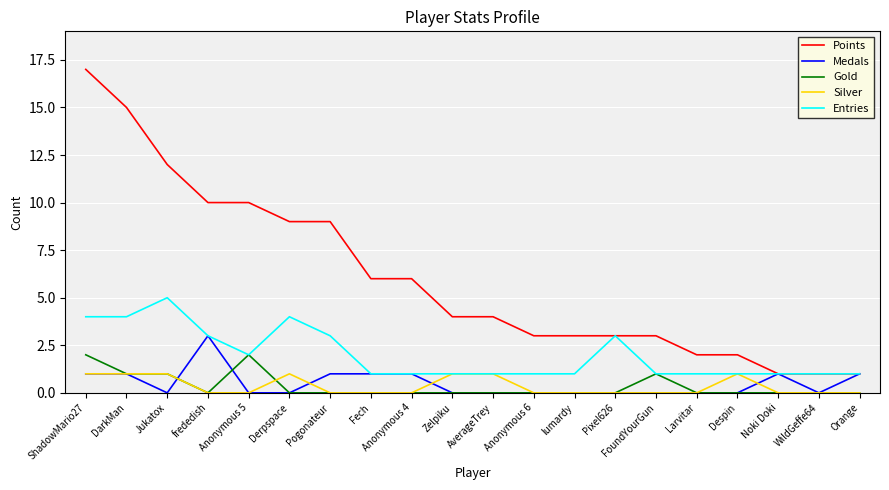

What is the sum of all Points values?

121